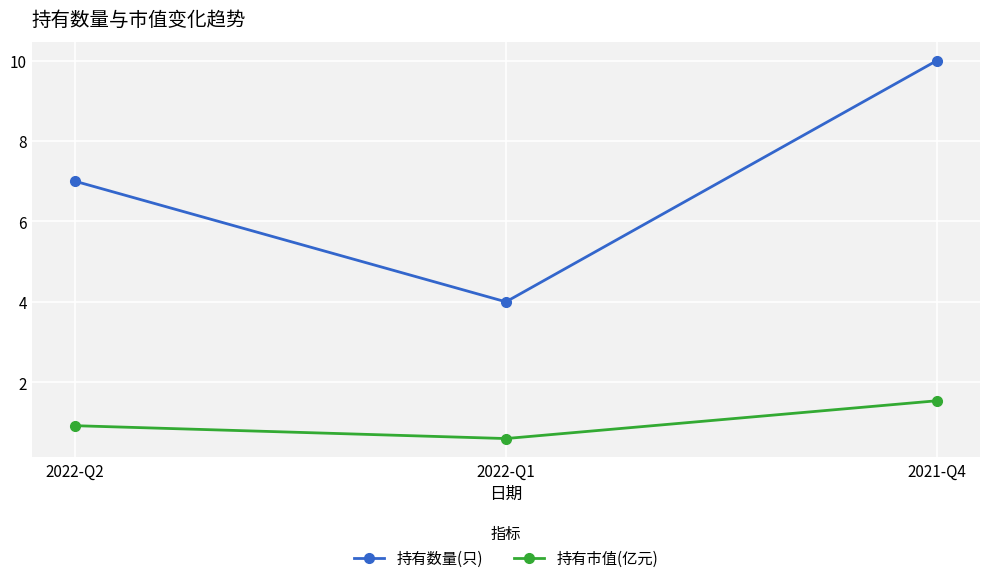

At how many categories does at least one series exceed 2?

3